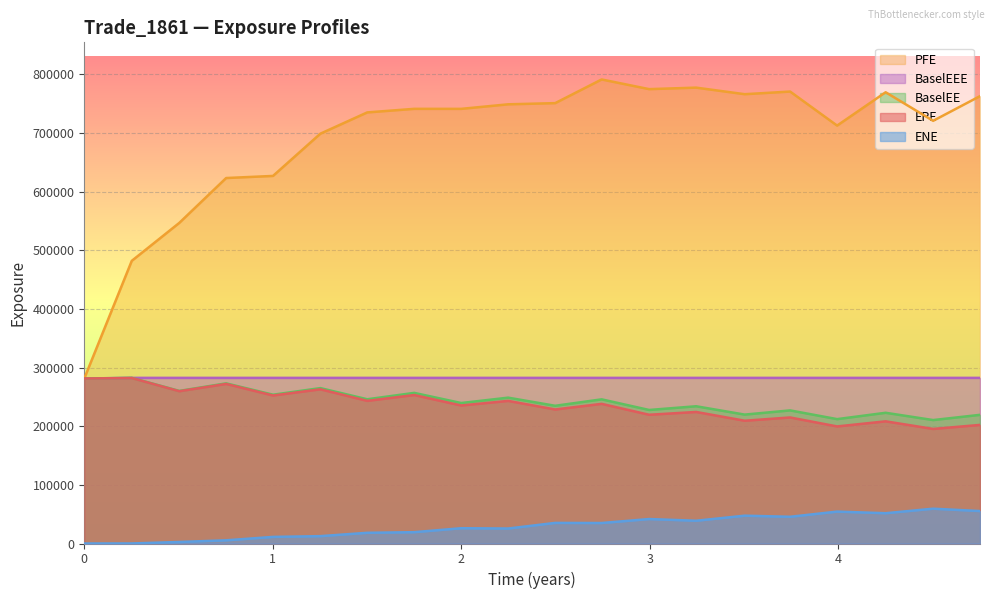

True or false: EPE and PFE cross at least once.

False